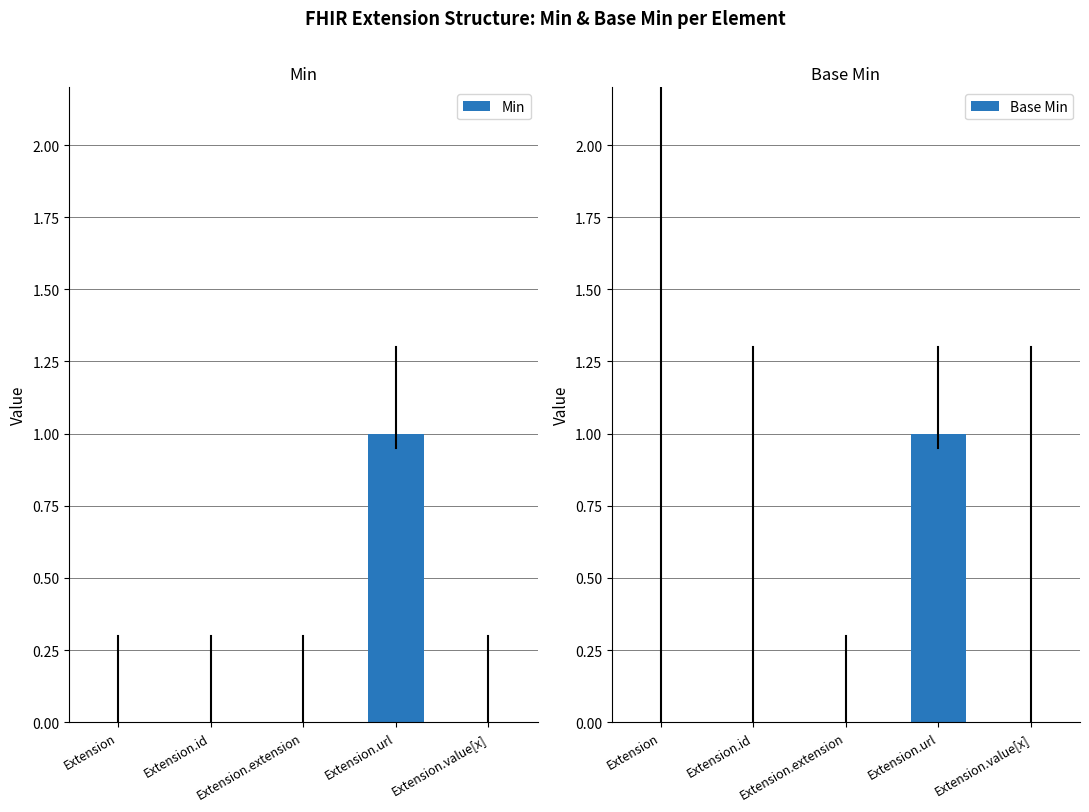

What is the greatest value displayed?

1